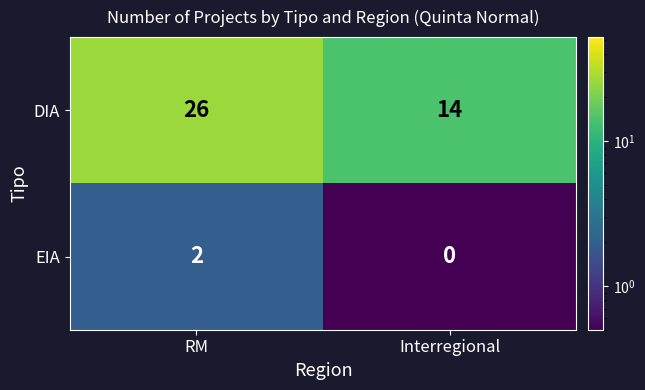

What is the approximate value of DIA at RM, to the nearest 10?

30